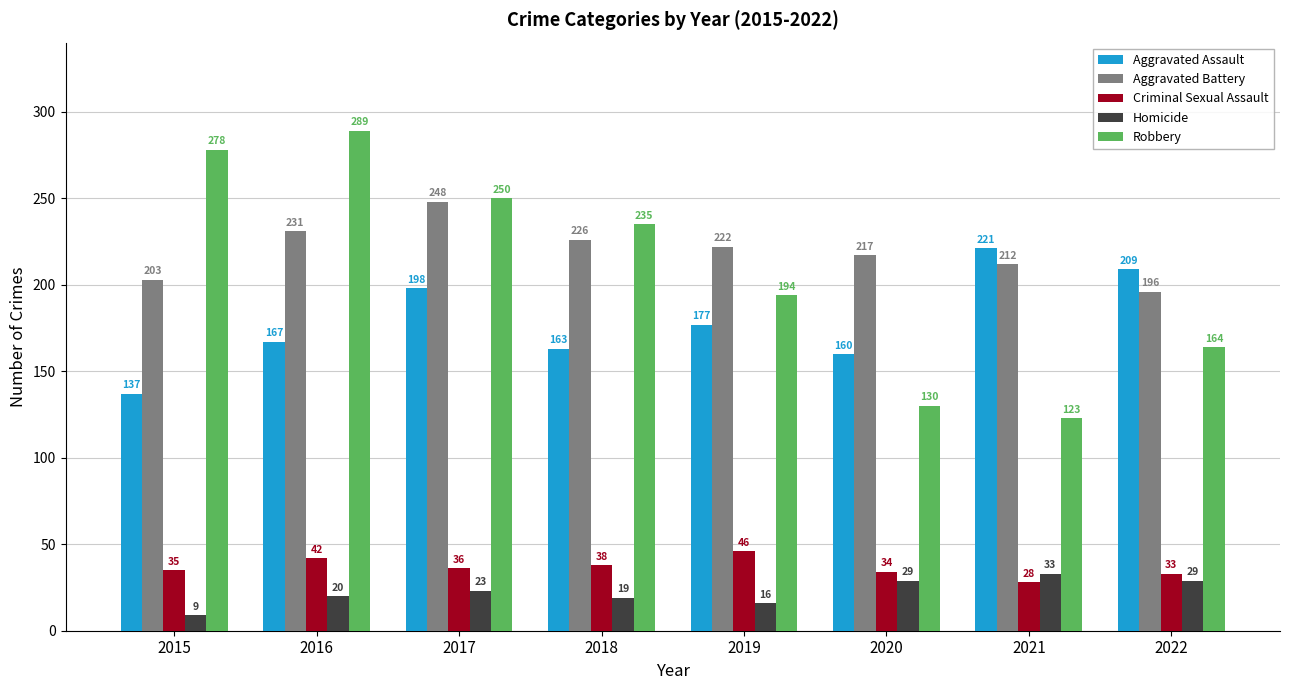

Which label corresponds to the smallest value in the chart?

2015